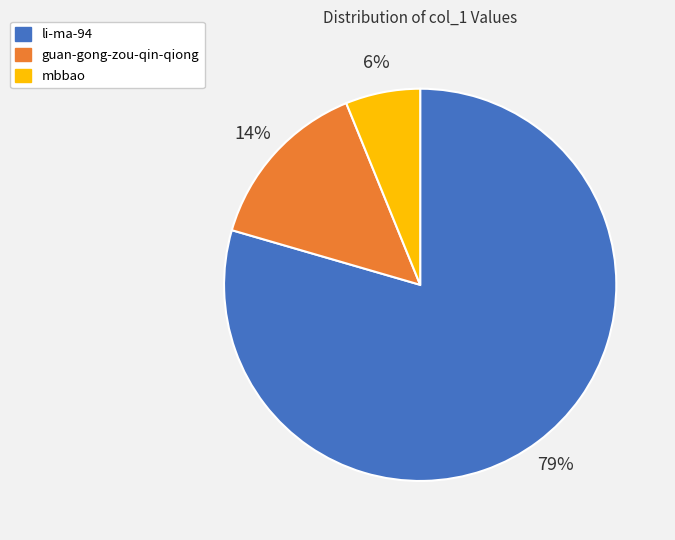

Do guan-gong-zou-qin-qiong and mbbao together represent more than half of the pie?

No